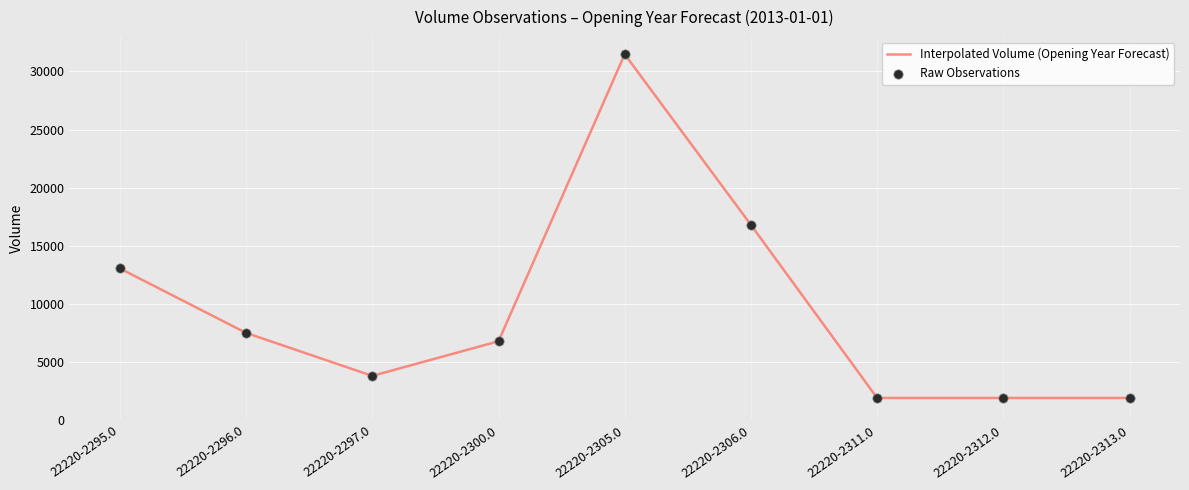

The chart shows a value of 7490 at 22220-2296.0. True or false?

True